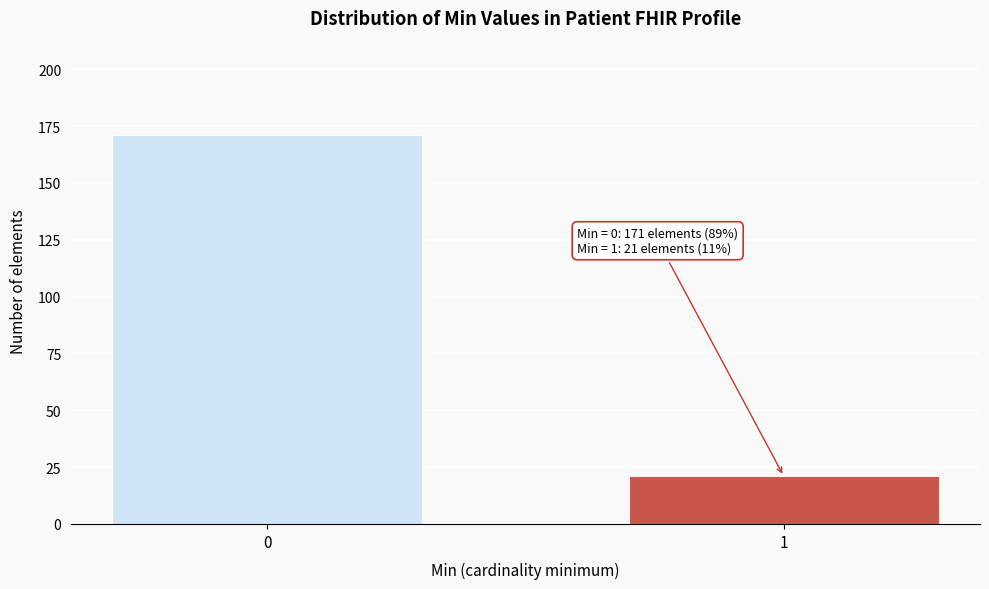

Reading left to right, what are all the values shown in this chart?

0=171	1=21